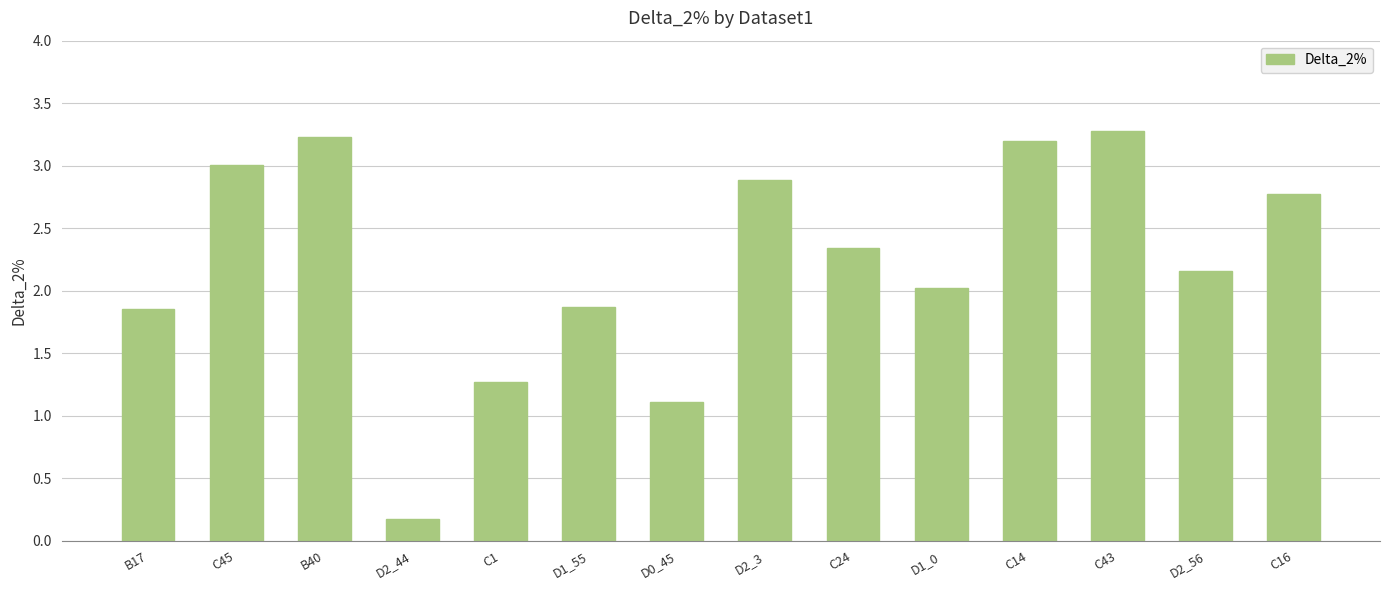

What position from the right is C1?

10